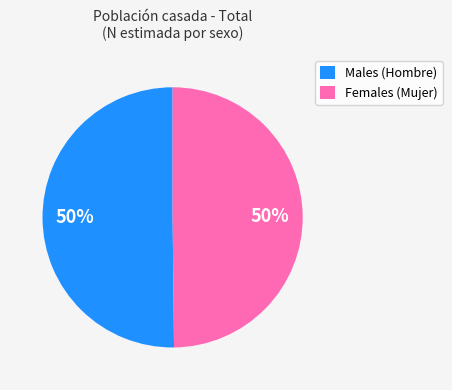

To the nearest percent, what is the combined percentage of Females (Mujer) and Males (Hombre)?

100%